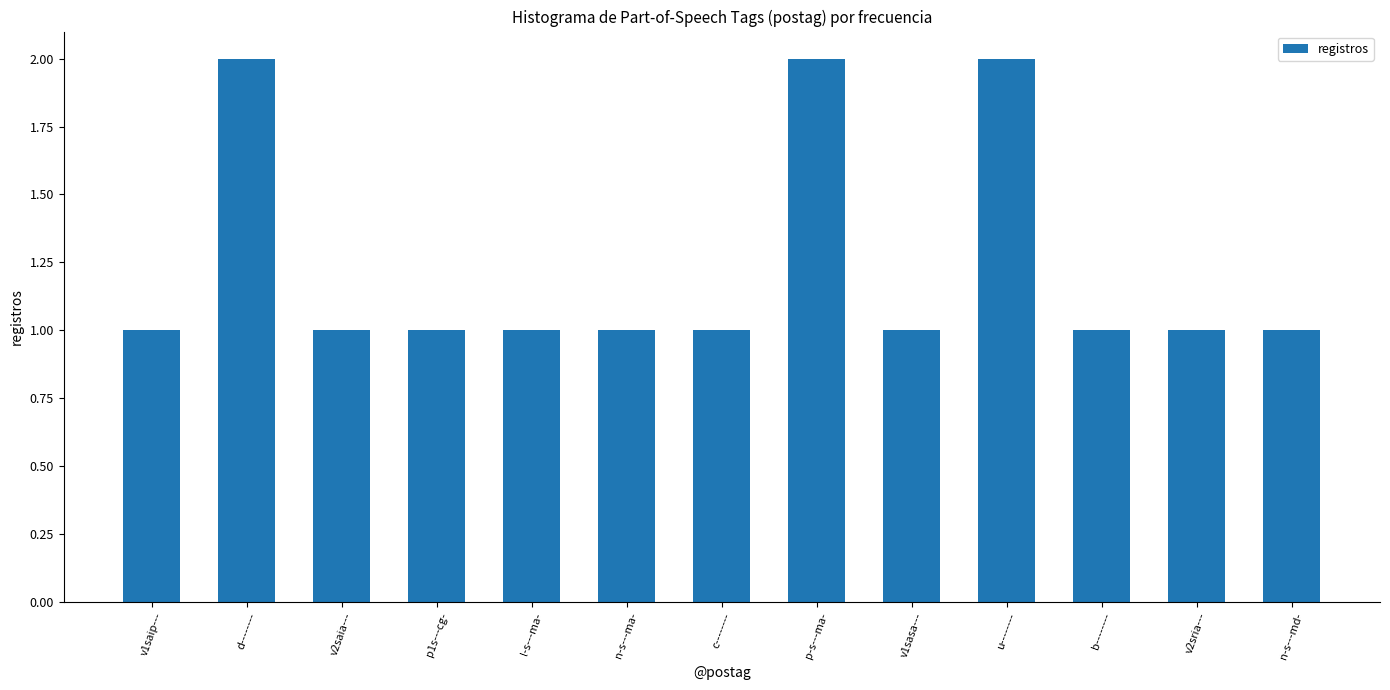

Reading left to right, transcribe all the data shown in this chart.

v1saip---=1	d--------=2	v2saia---=1	p1s---cg-=1	l-s---ma-=1	n-s---ma-=1	c--------=1	p-s---ma-=2	v1sasa---=1	u--------=2	b--------=1	v2sria---=1	n-s---md-=1